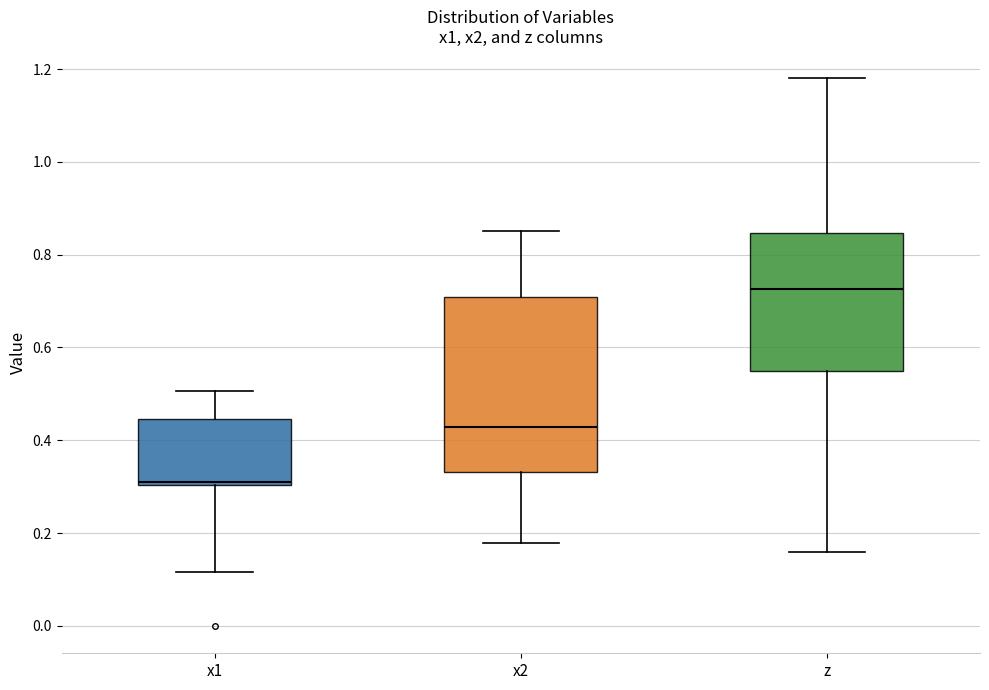

Reading left to right, read every box against the y-axis: the position of its median line, the range the box covers, and the ends of its whiskers. The values are not printed on the chart, so give them approximately, as read against the axis.

x1: median 0.32, box 0.30 to 0.44, whiskers 0.12 to 0.50
x2: median 0.42, box 0.34 to 0.70, whiskers 0.18 to 0.86
z: median 0.72, box 0.54 to 0.84, whiskers 0.16 to 1.18